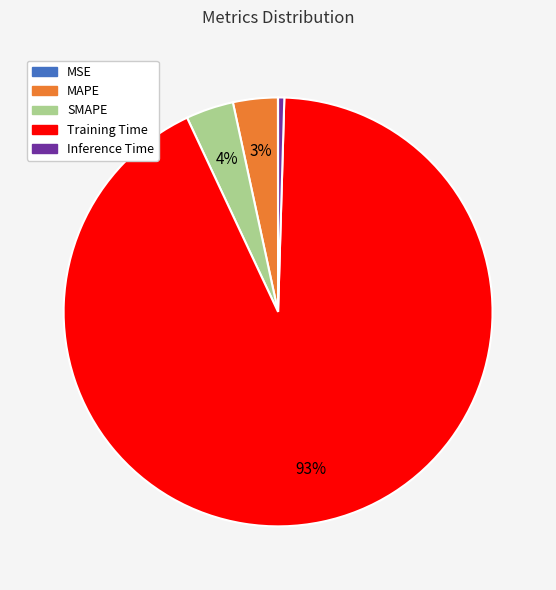

Which slice is the largest?

Training Time